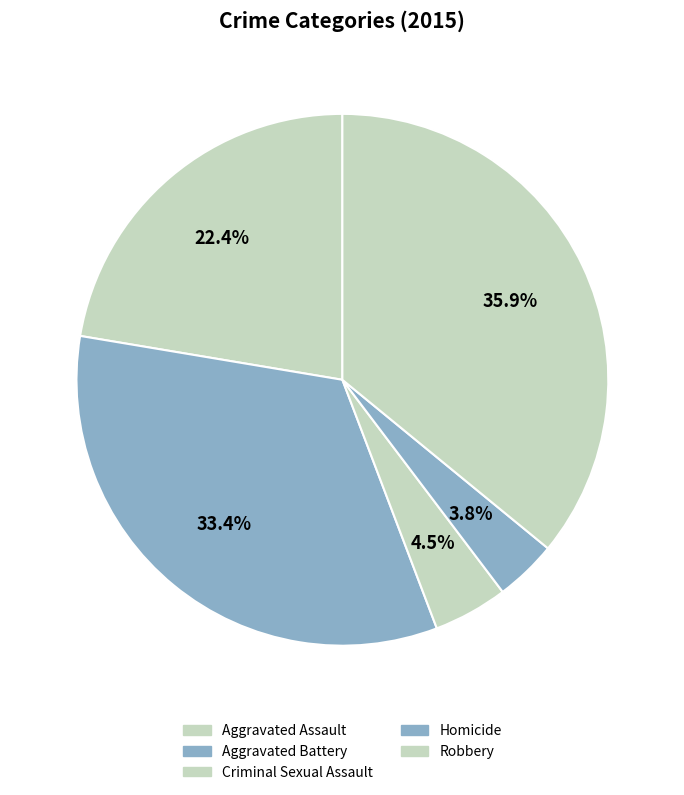

Is Aggravated Battery the majority of the pie?

No